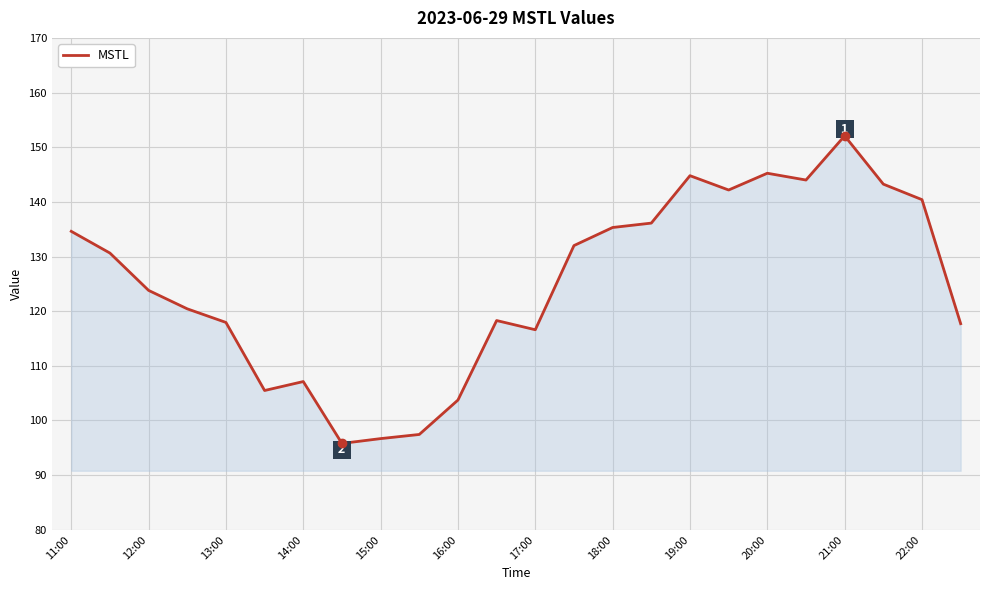

What is the maximum value shown in the chart?

152.1